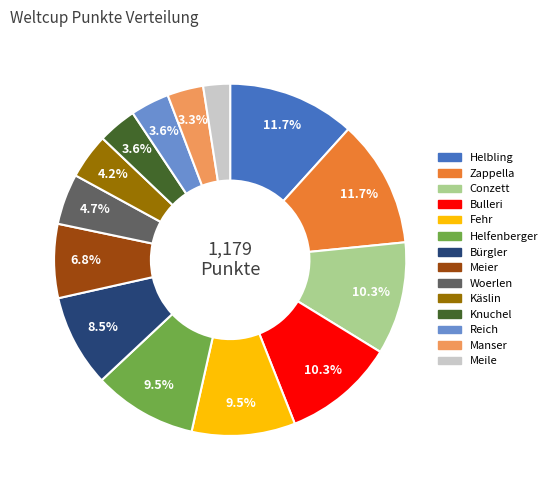

To the nearest percent, what is the difference between the largest and smallest slice percentages?

9%